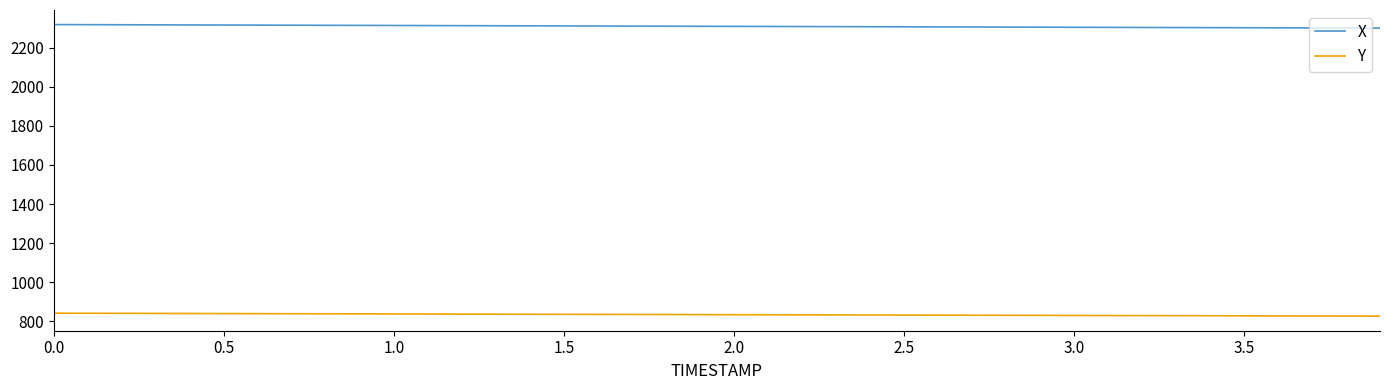

True or false: Y and X intersect in this chart.

False